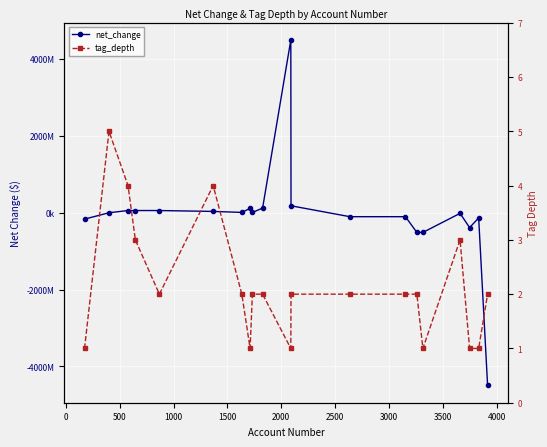

Does the chart display data point markers on the line(s)?

Yes